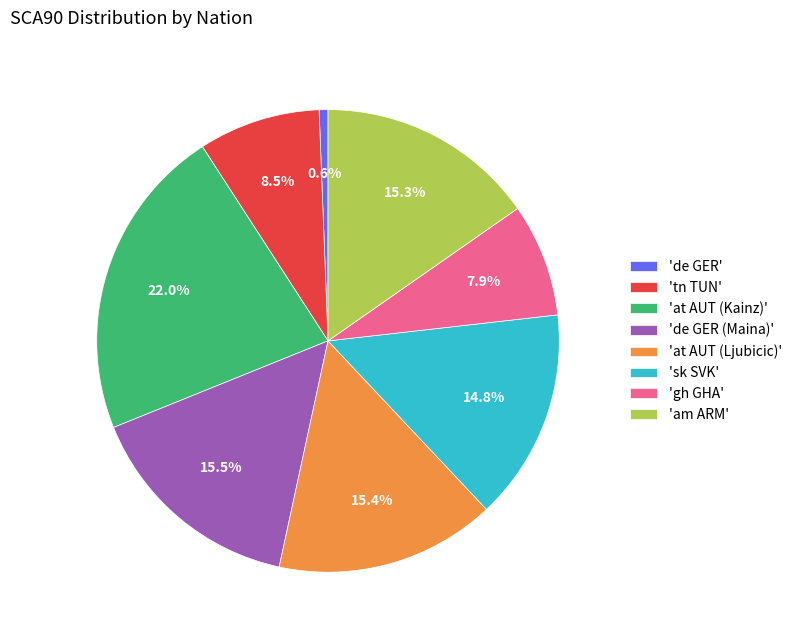

What is the smallest slice in the pie chart?

'de GER'